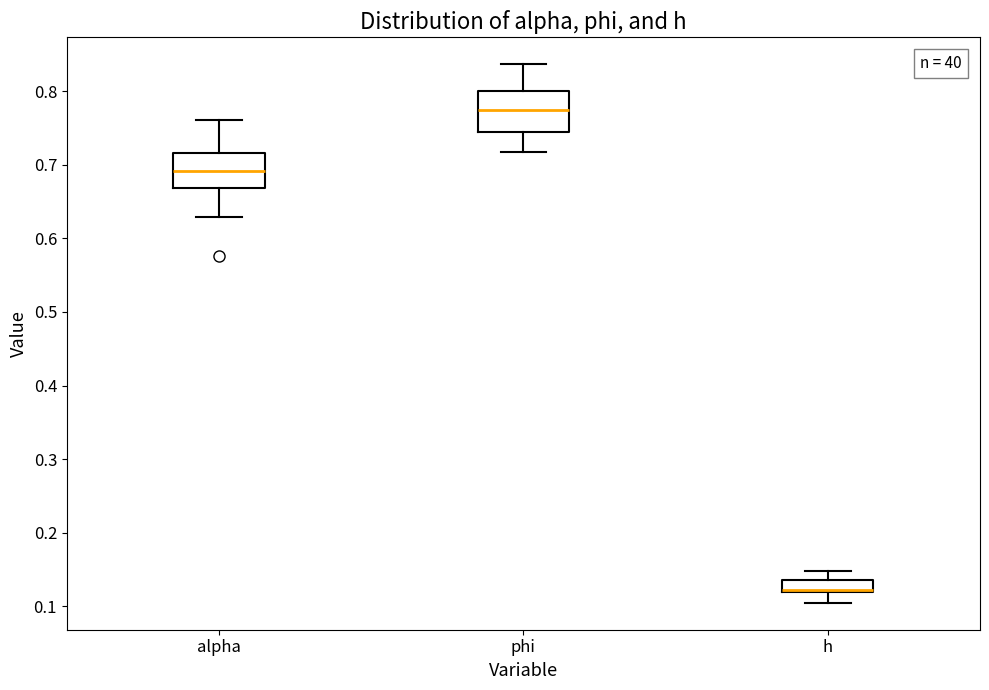

Reading left to right, read every box against the y-axis: the position of its median line, the range the box covers, and the ends of its whiskers. The values are not printed on the chart, so give them approximately, as read against the axis.

alpha: median 0.69, box 0.67 to 0.72, whiskers 0.63 to 0.76
phi: median 0.78, box 0.75 to 0.80, whiskers 0.72 to 0.84
h: median 0.12 (just above the box's lower edge), box 0.12 to 0.14, whiskers 0.10 to 0.15